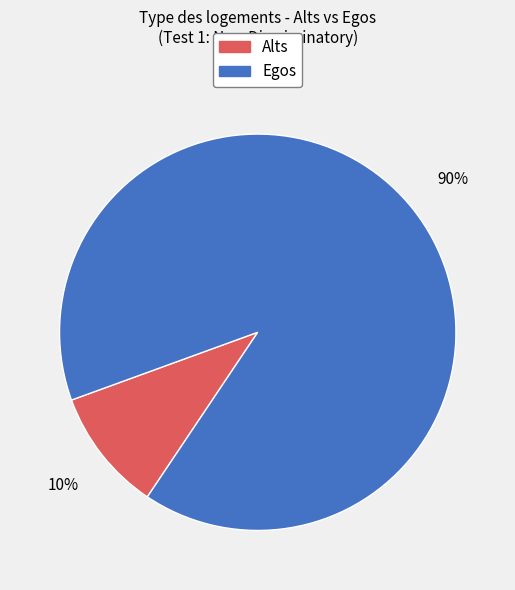

To the nearest percent, what is the difference between the largest and smallest slice percentages?

80%